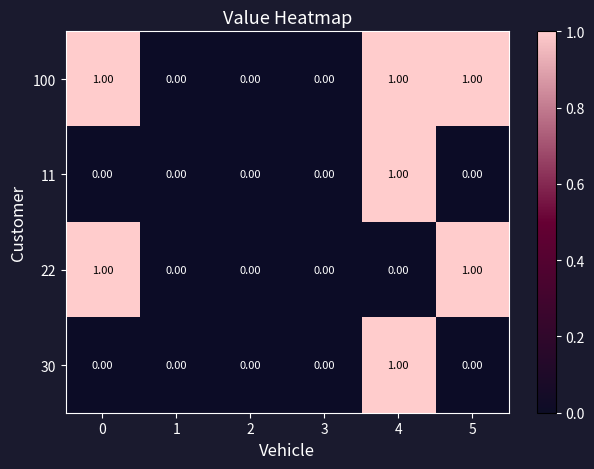

At which category is the sum across all series the highest?

4